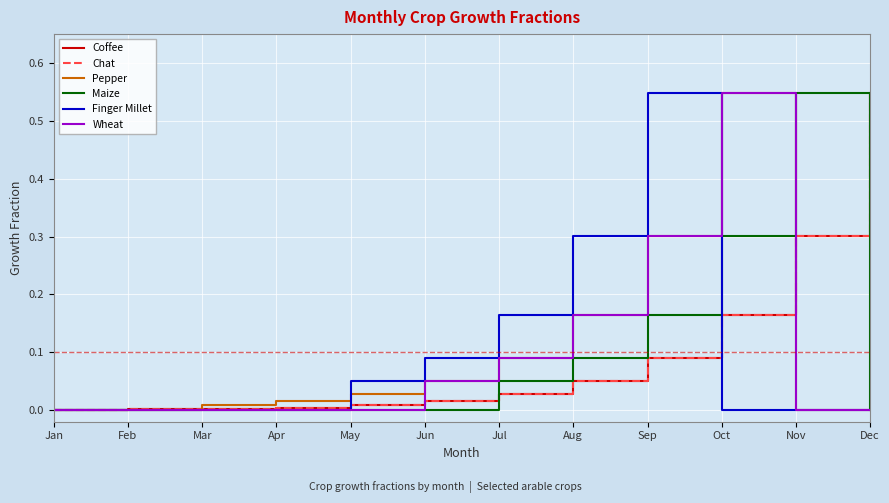

Is this an area chart (filled region under the line)?

No